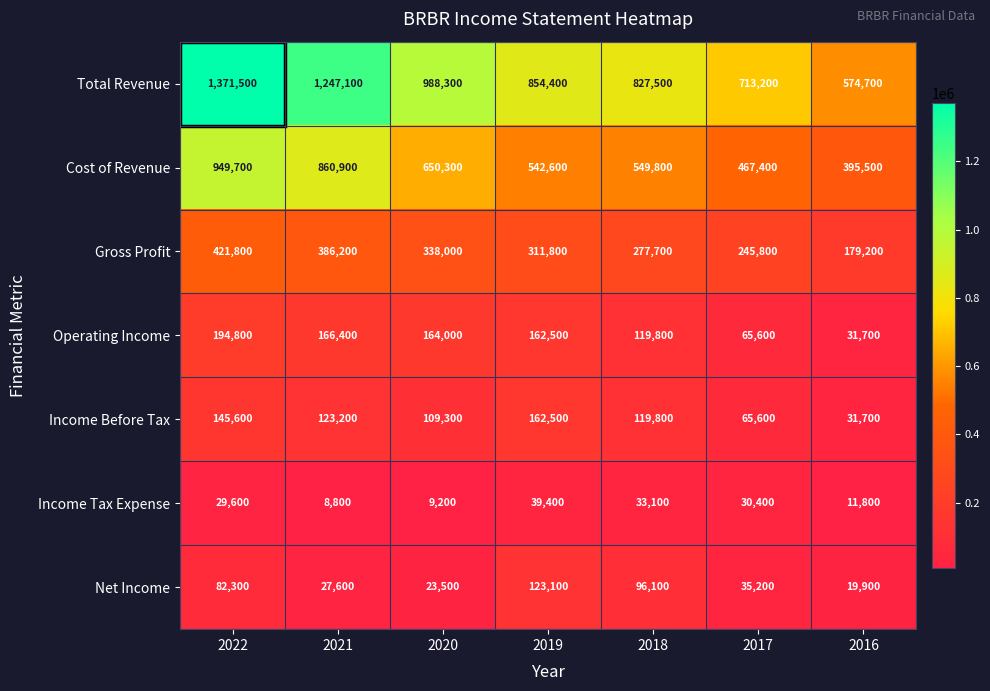

What is the minimum value shown in the chart?

8800